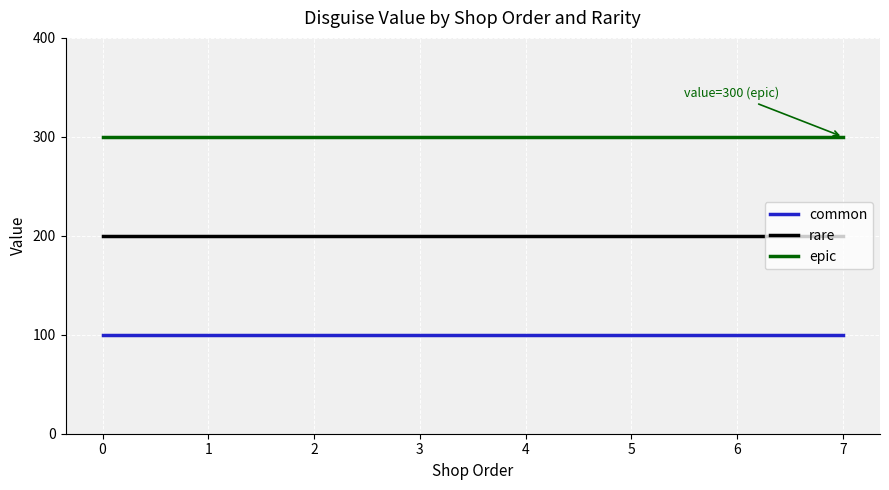

True or false: rare and common cross at least once.

False